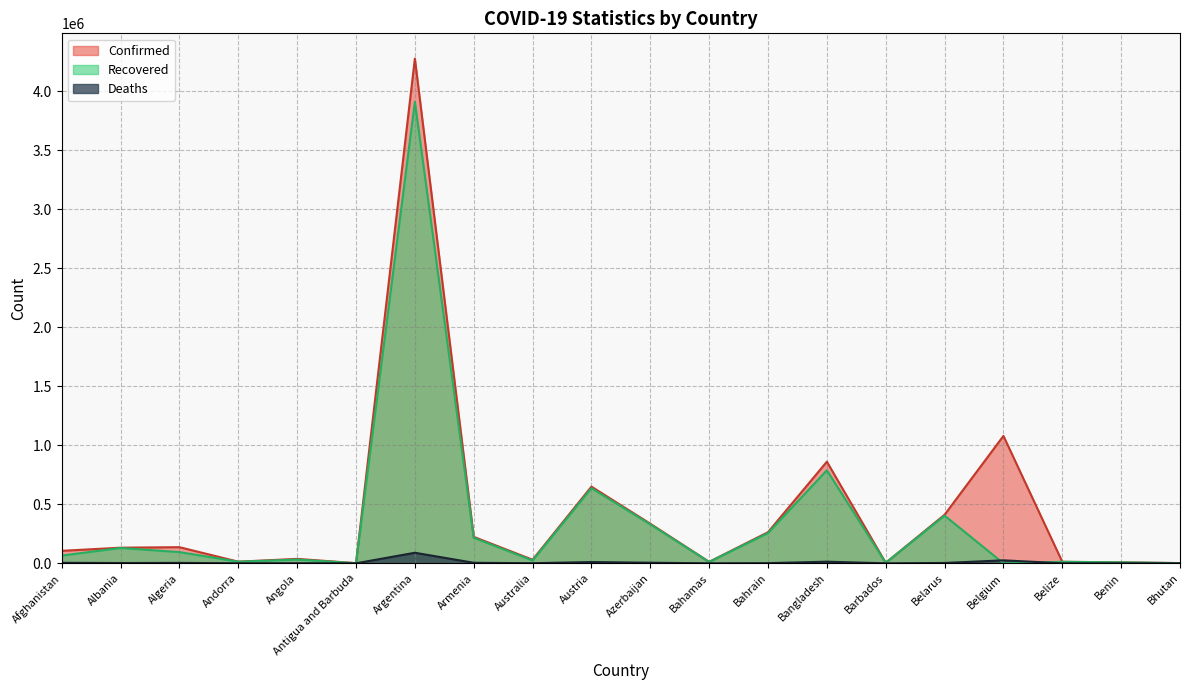

The Confirmed series shows 4045 at Barbados. True or false?

True